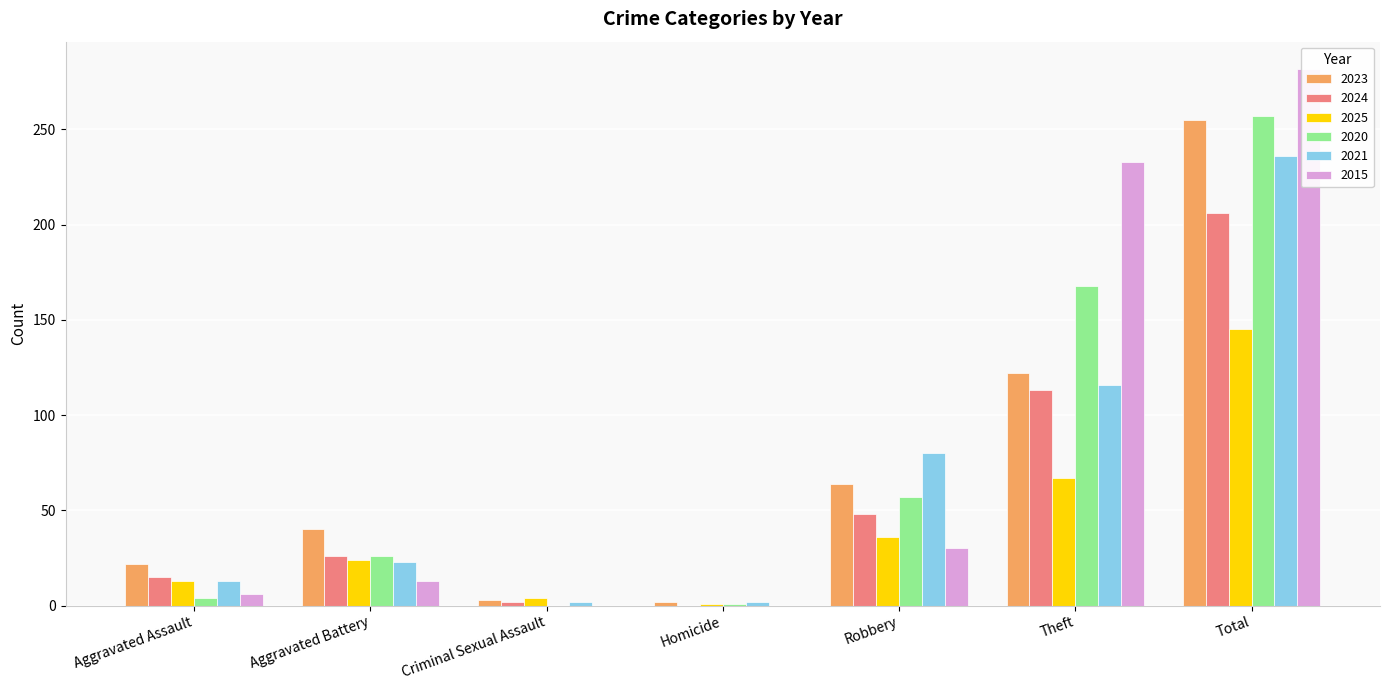

How many series are shown in this chart?

6